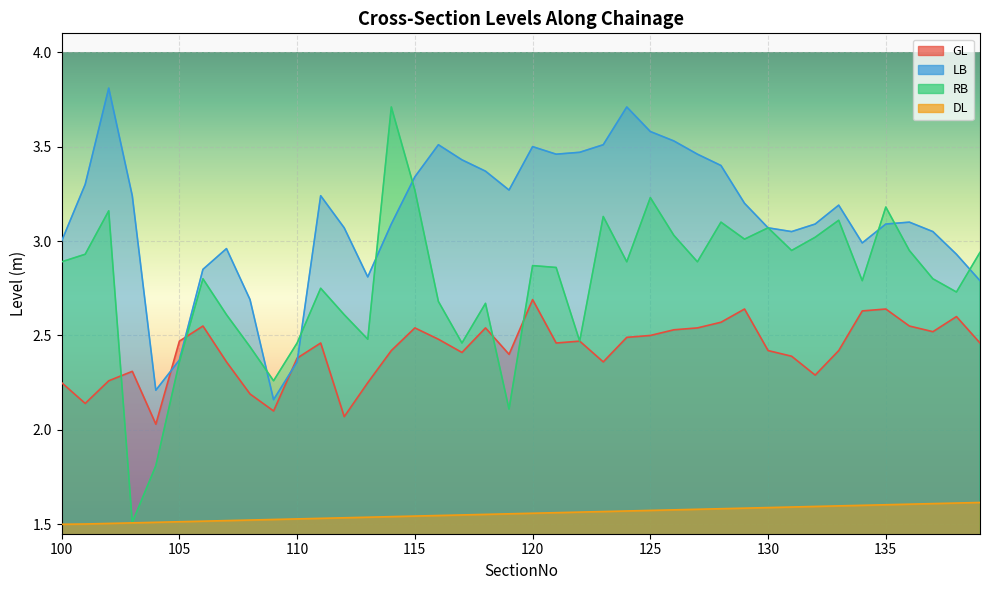

Reading left to right, extract all data points from this chart.

GL: 100=2.2	101=2.1	102=2.3	103=2.3	104=2.0	105=2.5	106=2.5	107=2.4	108=2.2	109=2.1	110=2.4	111=2.5	112=2.1	113=2.2	114=2.4	115=2.5	116=2.5	117=2.4	118=2.5	119=2.4	120=2.7	121=2.5	122=2.5	123=2.4	124=2.5	125=2.5	126=2.5	127=2.5	128=2.6	129=2.6	130=2.4	131=2.4	132=2.3	133=2.4	134=2.6	135=2.6	136=2.5	137=2.5	138=2.6	139=2.5
LB: 100=3.0	101=3.3	102=3.8	103=3.2	104=2.2	105=2.4	106=2.9	107=3.0	108=2.7	109=2.2	110=2.4	111=3.2	112=3.1	113=2.8	114=3.1	115=3.3	116=3.5	117=3.4	118=3.4	119=3.3	120=3.5	121=3.5	122=3.5	123=3.5	124=3.7	125=3.6	126=3.5	127=3.5	128=3.4	129=3.2	130=3.1	131=3.0	132=3.1	133=3.2	134=3.0	135=3.1	136=3.1	137=3.0	138=2.9	139=2.8
RB: 100=2.9	101=2.9	102=3.2	103=1.5	104=1.8	105=2.4	106=2.8	107=2.6	108=2.4	109=2.3	110=2.5	111=2.8	112=2.6	113=2.5	114=3.7	115=3.3	116=2.7	117=2.5	118=2.7	119=2.1	120=2.9	121=2.9	122=2.5	123=3.1	124=2.9	125=3.2	126=3.0	127=2.9	128=3.1	129=3.0	130=3.1	131=3.0	132=3.0	133=3.1	134=2.8	135=3.2	136=3.0	137=2.8	138=2.7	139=2.9
DL: 100=1.5	101=1.5	102=1.5	103=1.5	104=1.5	105=1.5	106=1.5	107=1.5	108=1.5	109=1.5	110=1.5	111=1.5	112=1.5	113=1.5	114=1.5	115=1.5	116=1.5	117=1.5	118=1.6	119=1.6	120=1.6	121=1.6	122=1.6	123=1.6	124=1.6	125=1.6	126=1.6	127=1.6	128=1.6	129=1.6	130=1.6	131=1.6	132=1.6	133=1.6	134=1.6	135=1.6	136=1.6	137=1.6	138=1.6	139=1.6